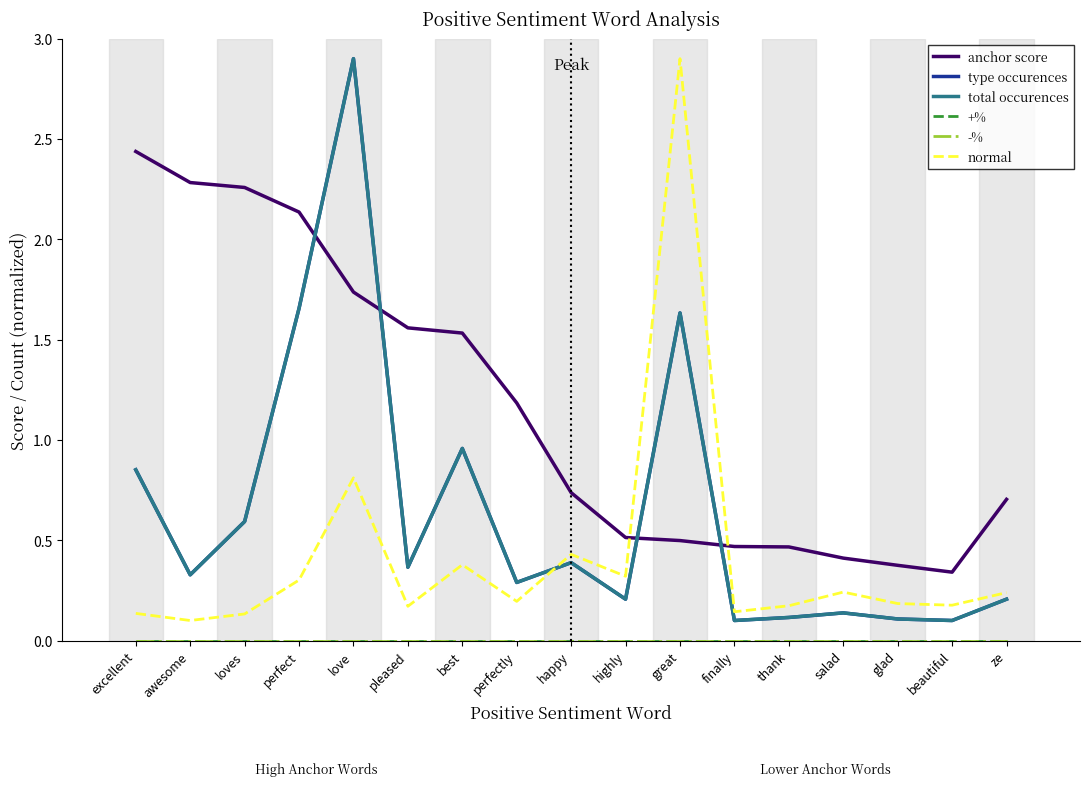

At perfectly, list the series in order from largest to smallest.

anchor score, type occurences, total occurences, normal, +%, -%